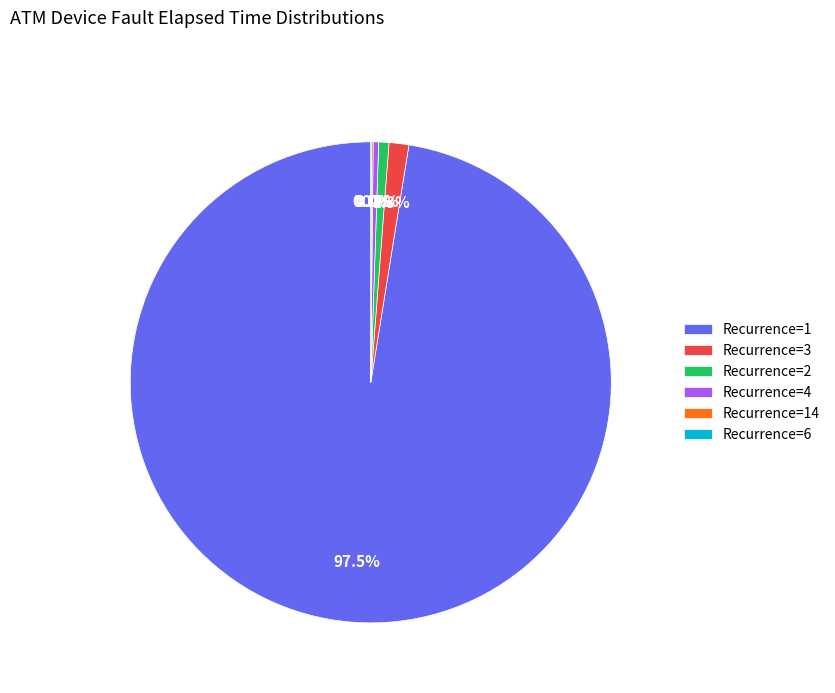

Which has a higher value, Recurrence=3 or Recurrence=4?

Recurrence=3